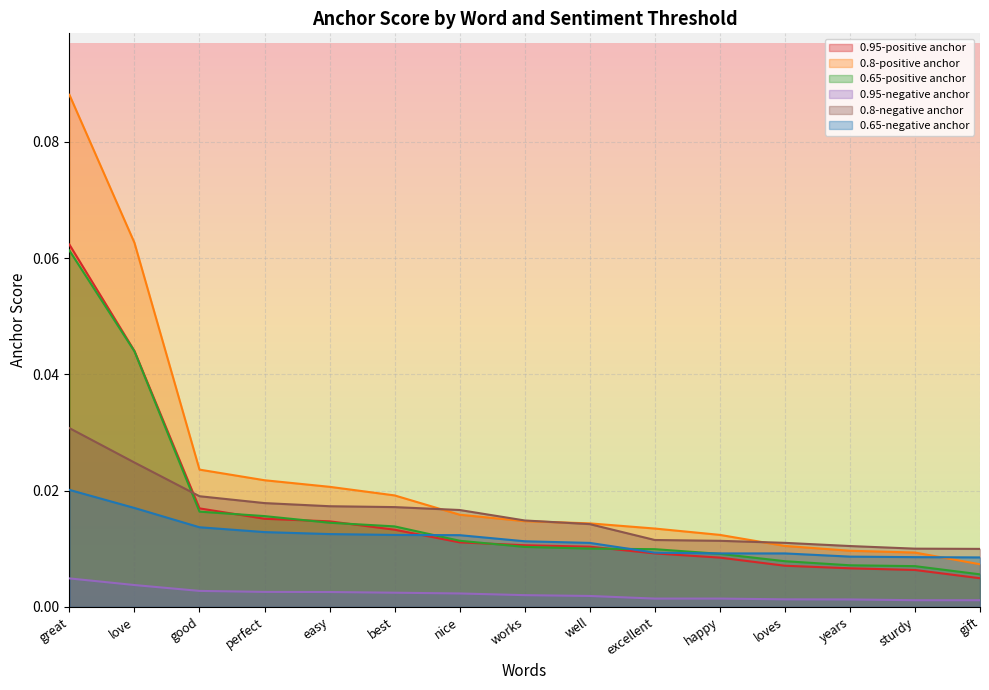

True or false: 0.95-negative anchor and 0.65-negative anchor intersect in this chart.

False